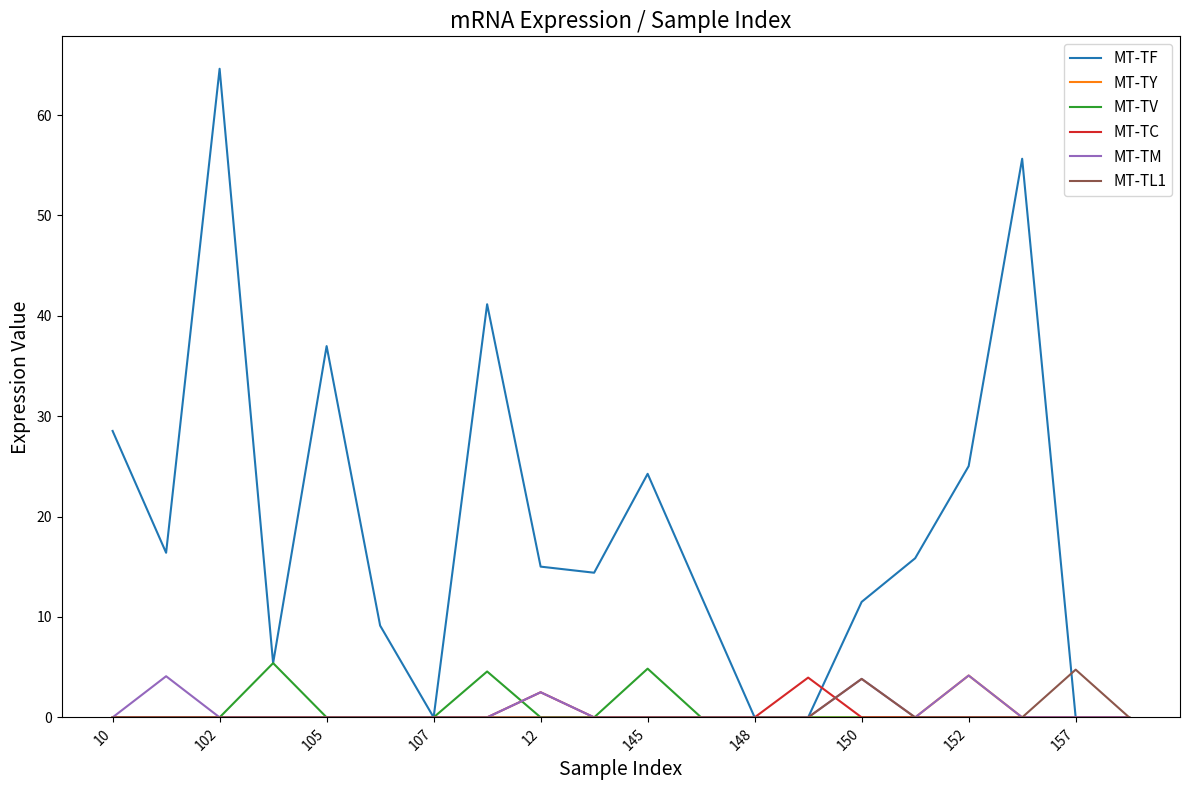

What are all the series names shown in the legend?

MT-TF, MT-TY, MT-TV, MT-TC, MT-TM, MT-TL1